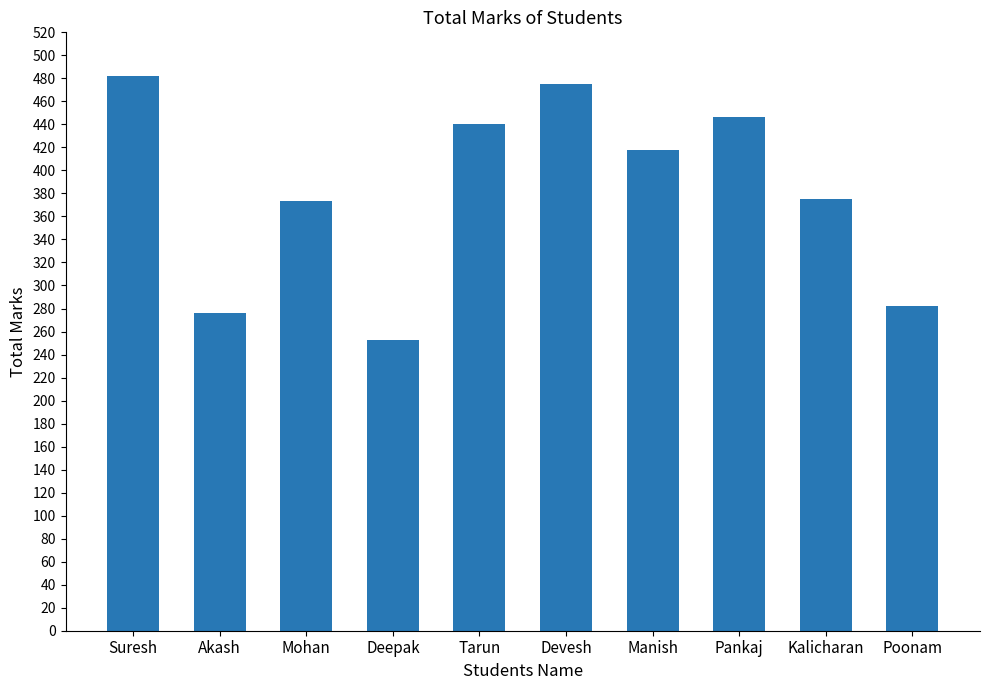

Which has a higher value, Suresh or Deepak?

Suresh